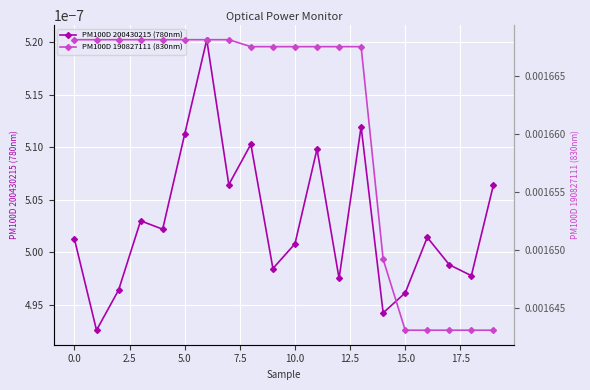

How many interior local valleys does the PM100D 200430215 (780nm) series have?

7